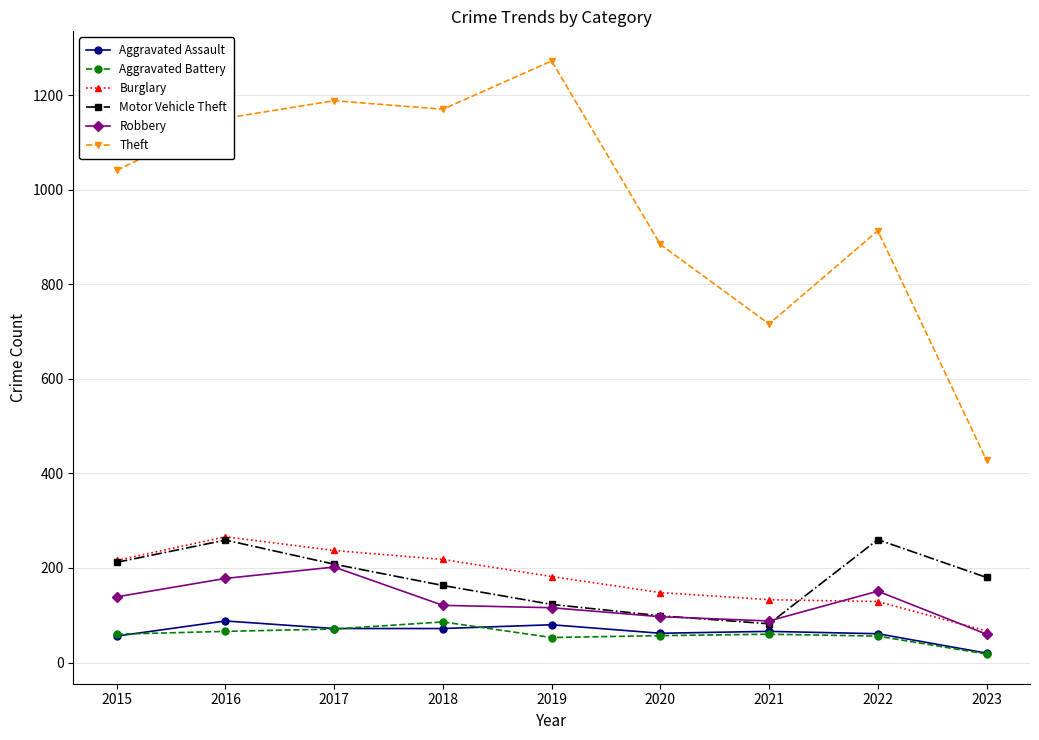

True or false: Motor Vehicle Theft has more than 1 interior local peaks.

True